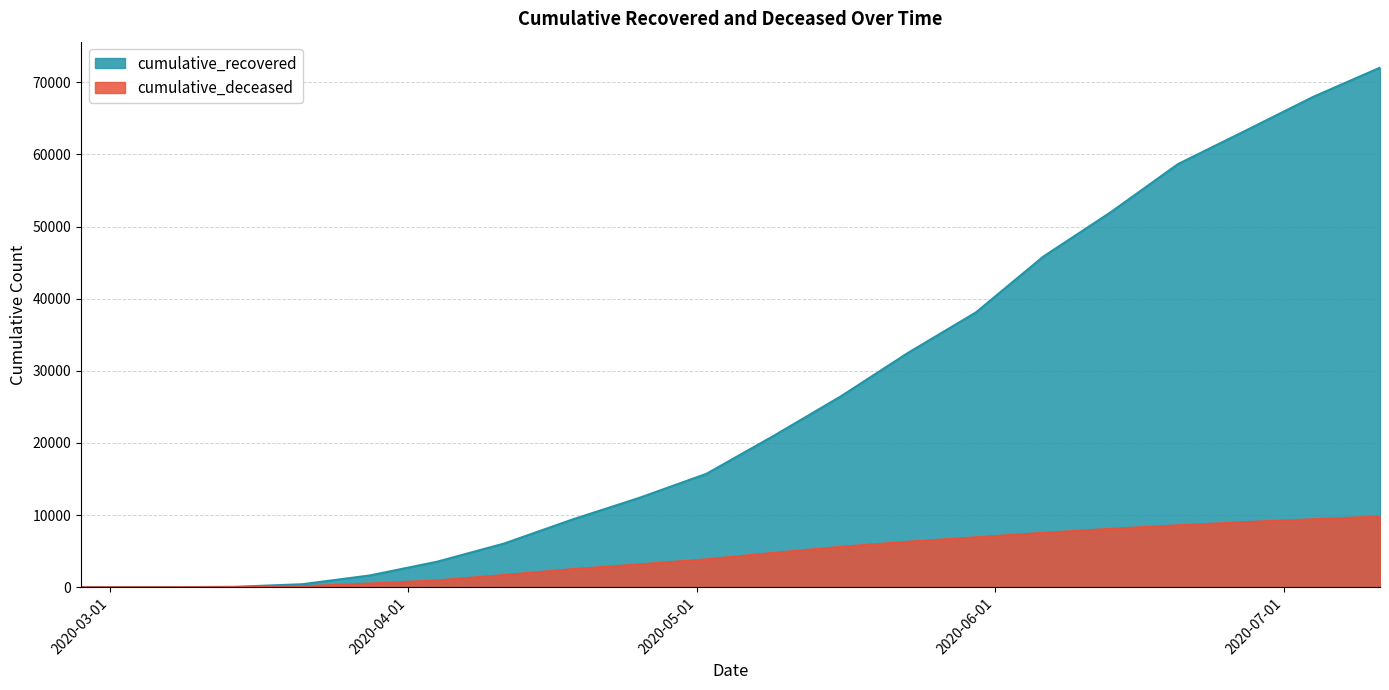

What position from the left is 2020-05-09?

11